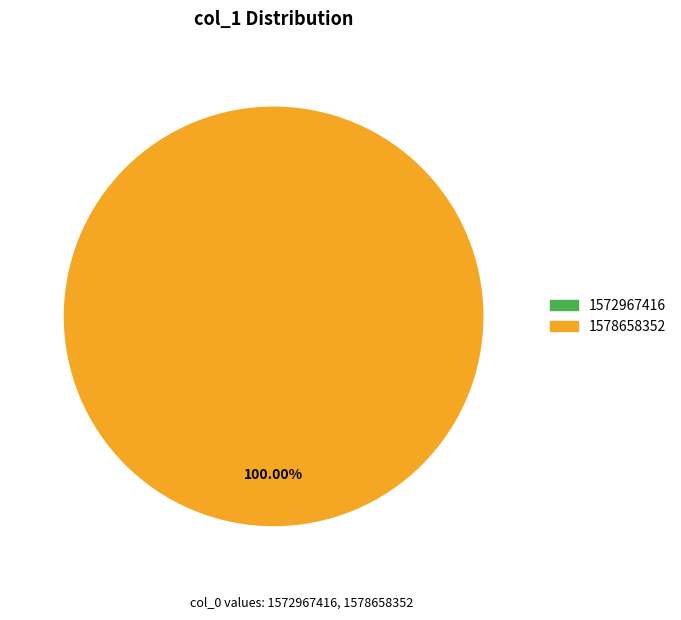

Which slice is the smallest?

1572967416